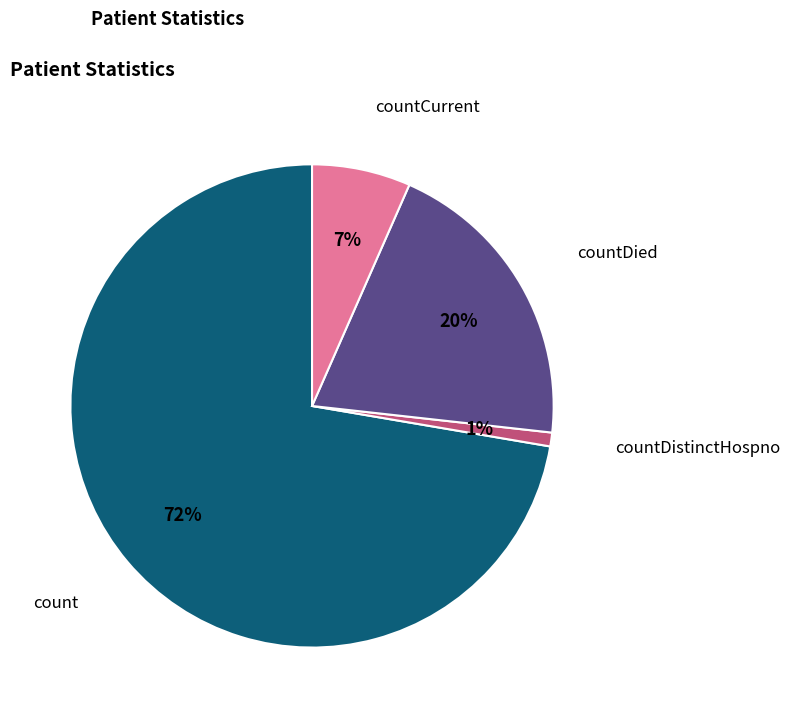

Combined, do countDied and countDistinctHospno account for over 50%?

No